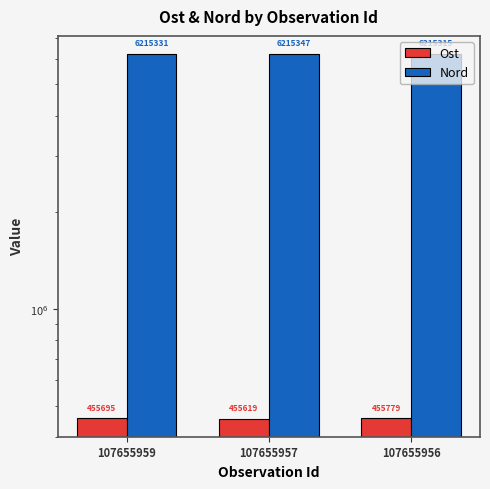

Which series has the largest total across all categories?

Nord